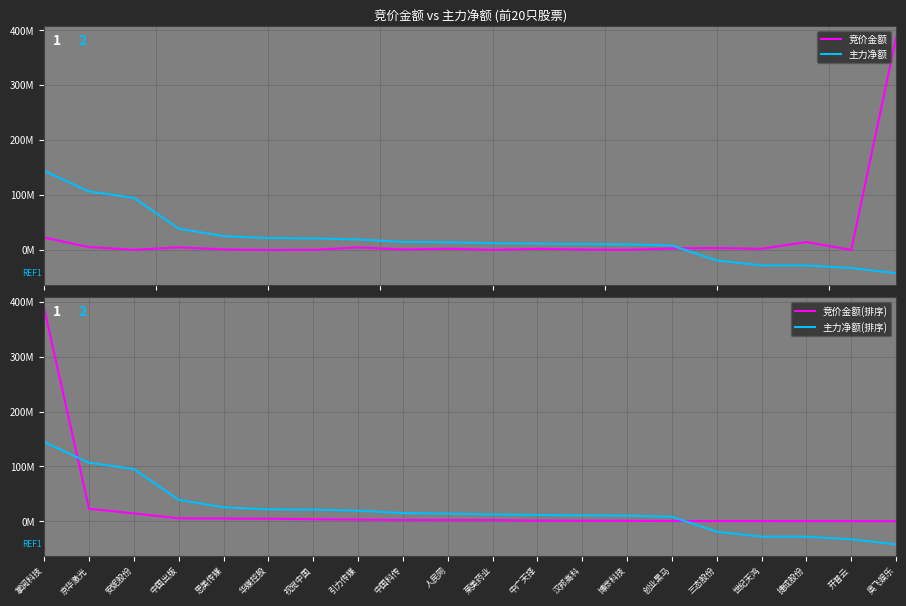

Which series has the largest total across all categories?

竞价金额